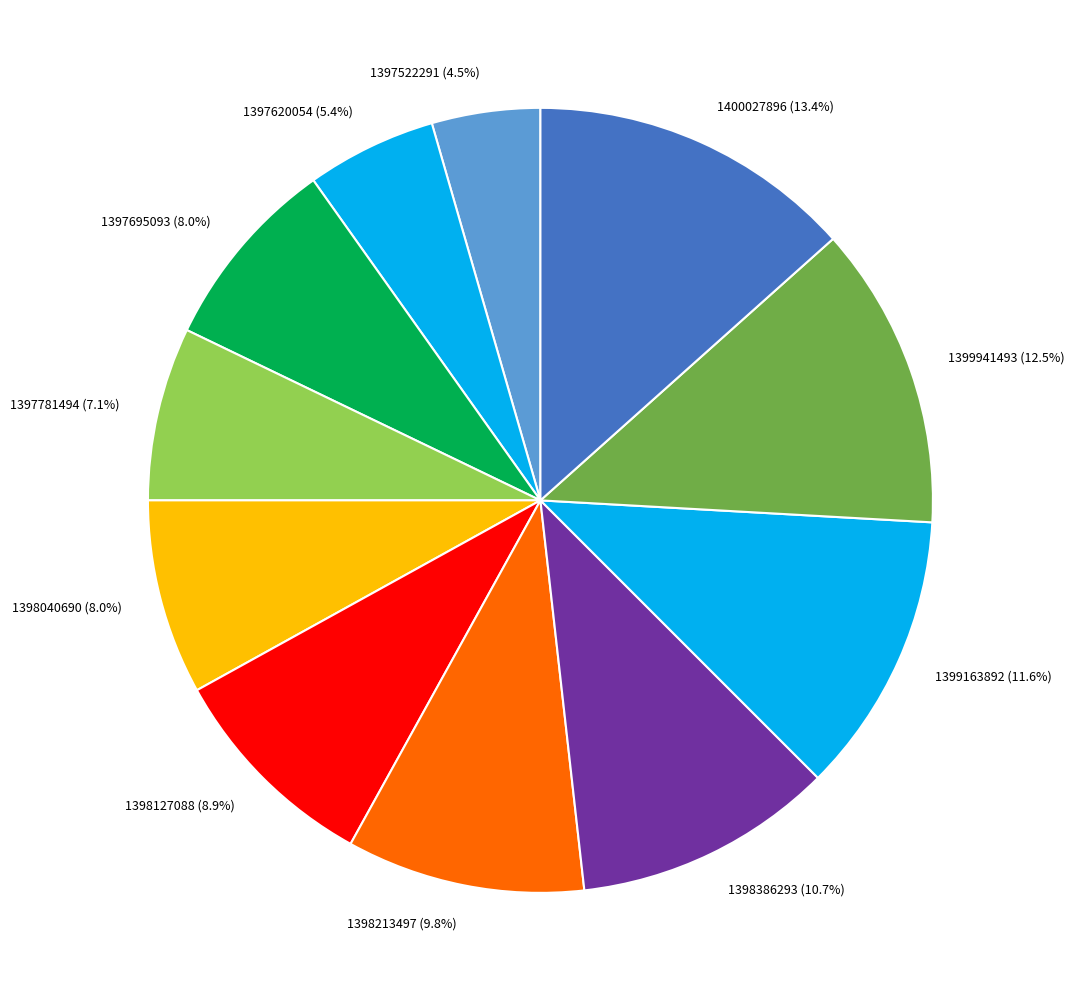

How many slices are in this pie chart?

11